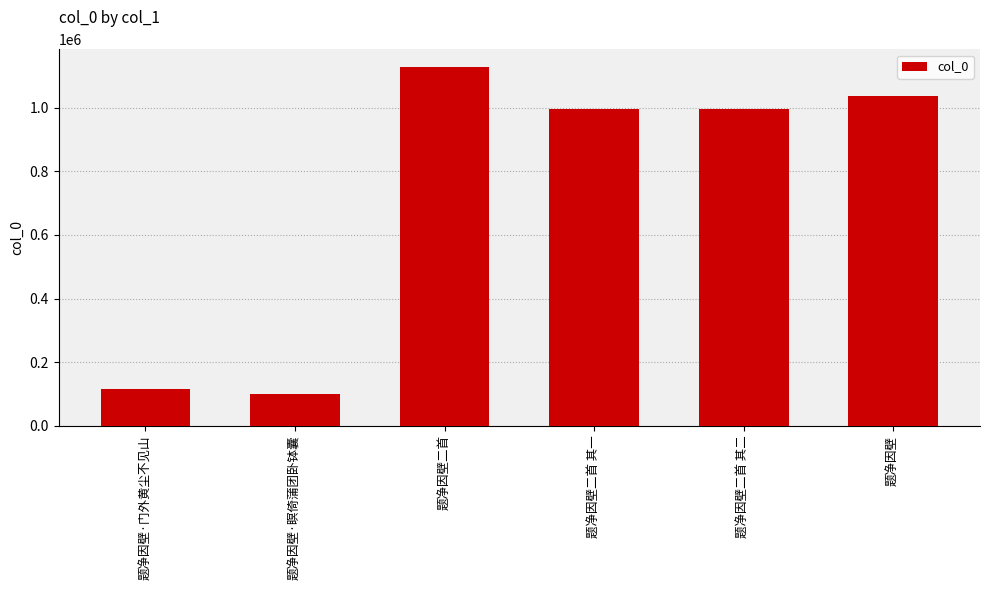

What is the sum of the values at 题净因壁·瞑倚蒲团卧钵囊 and 题净因壁?

1136043